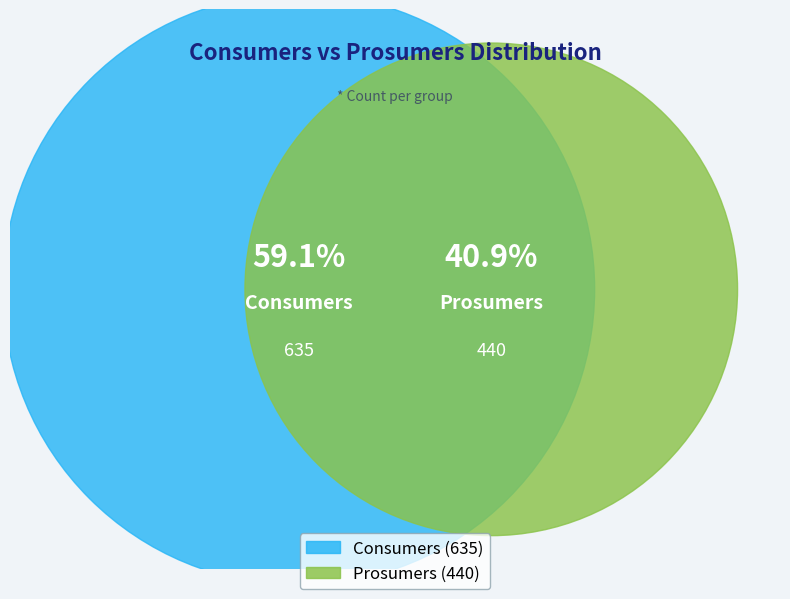

To the nearest percent, what is the combined percentage of Prosumers and Consumers?

100%